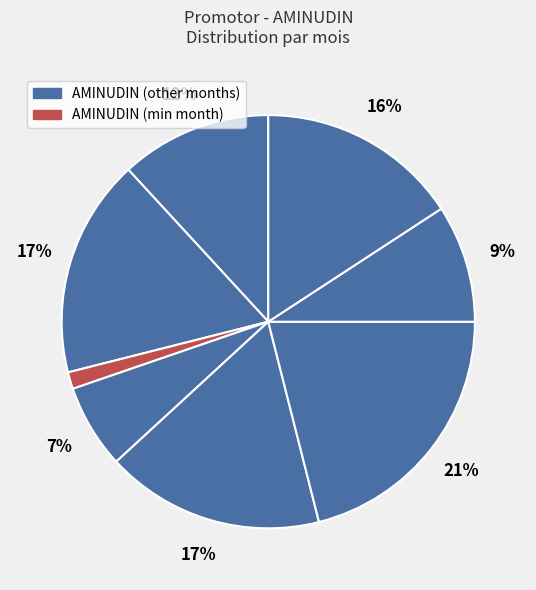

Which slice is the largest?

3